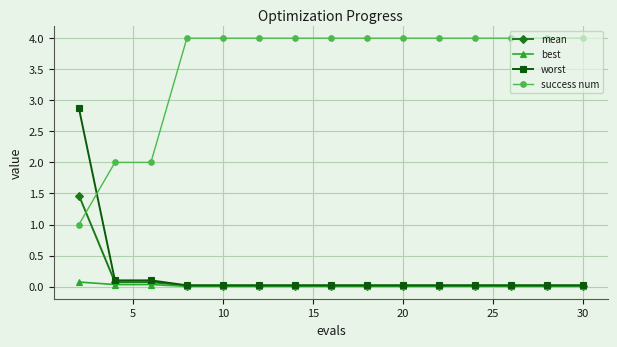

At how many categories does at least one series exceed 3?

12